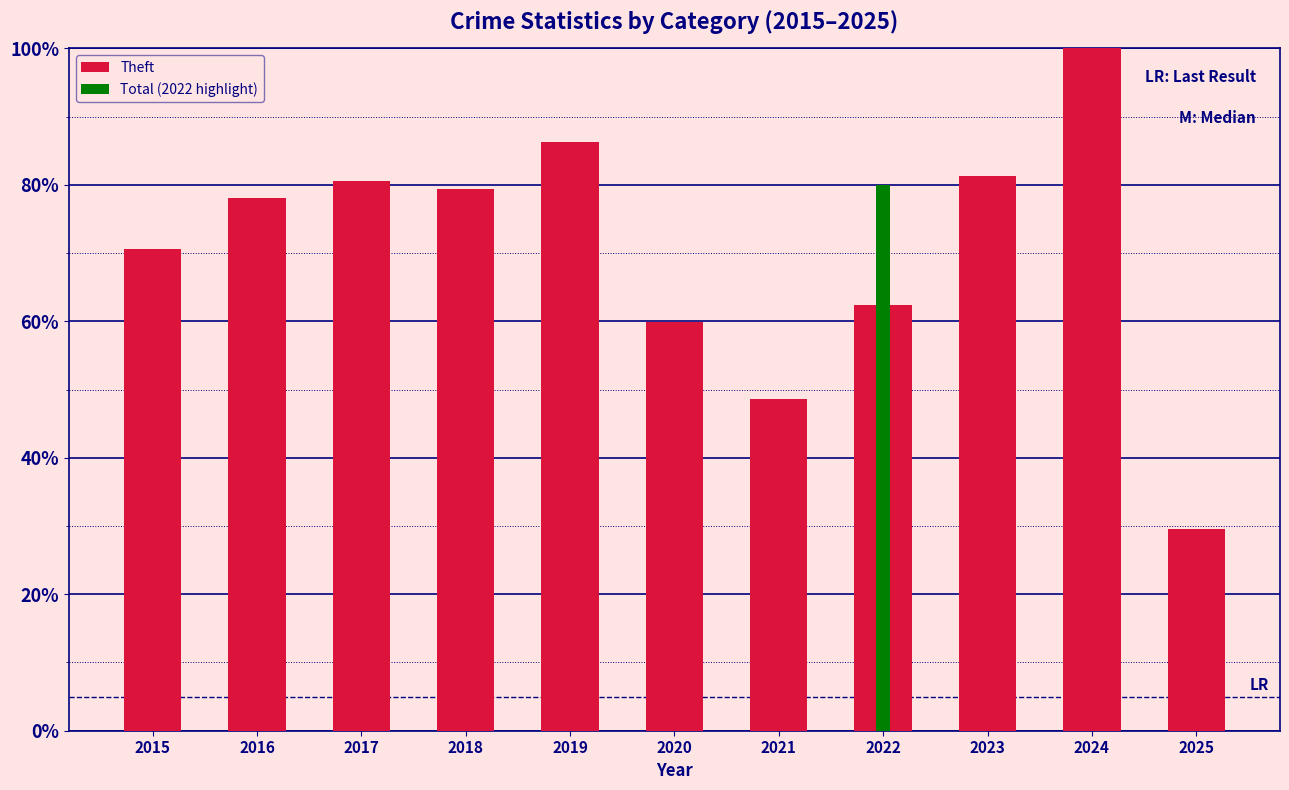

What is the value of the 3rd bar from the left?

80.5